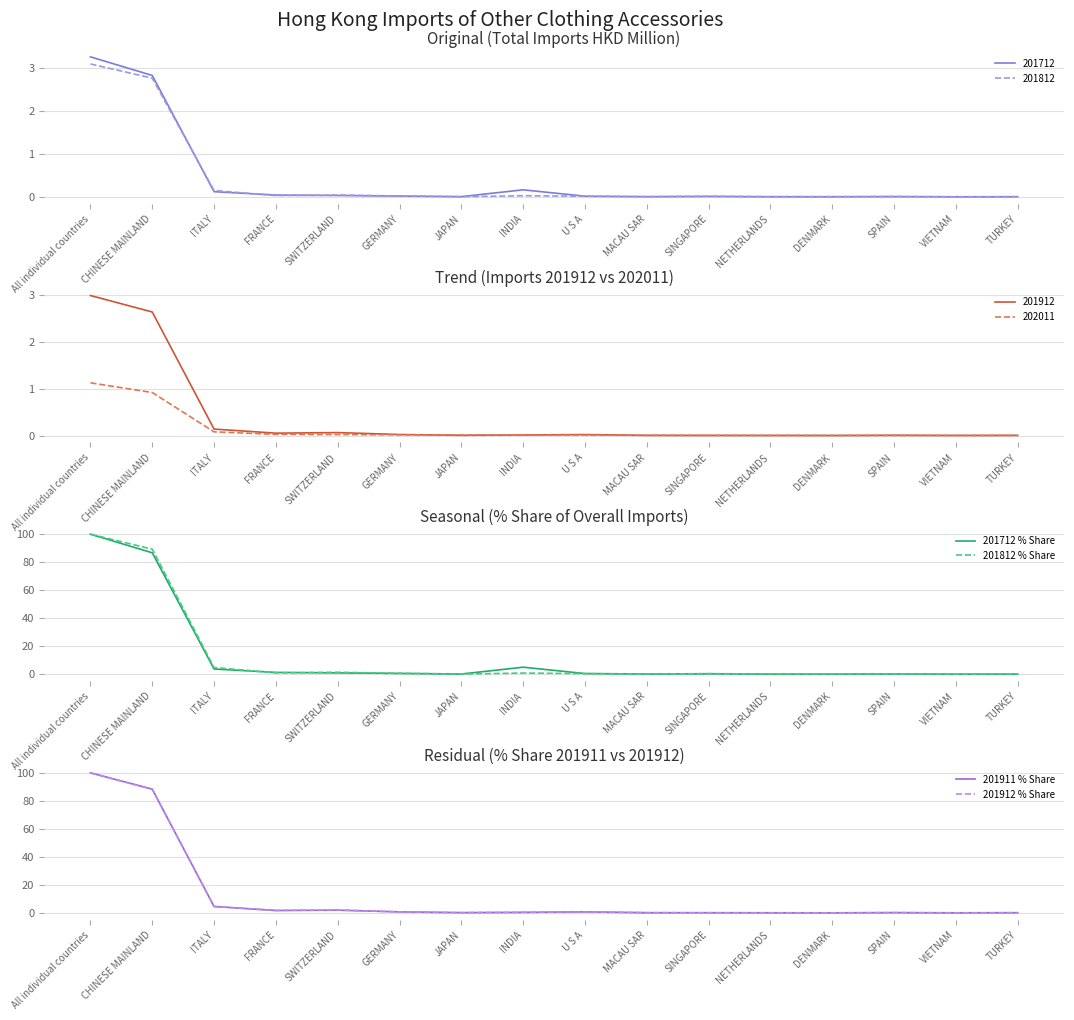

What position from the left is TURKEY?

16